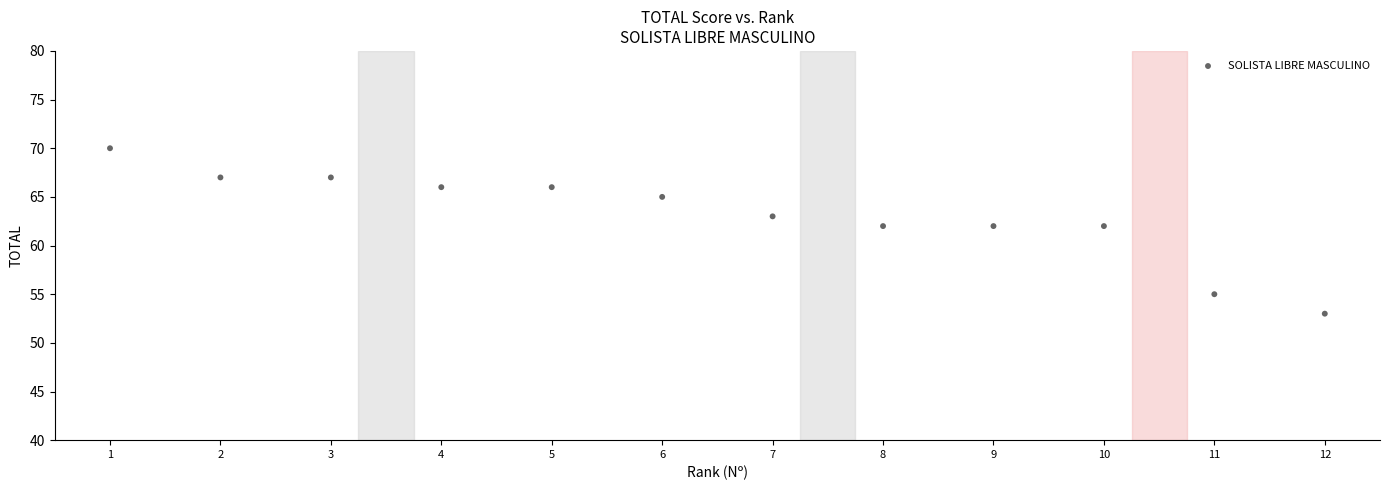

What is the average X value?

6